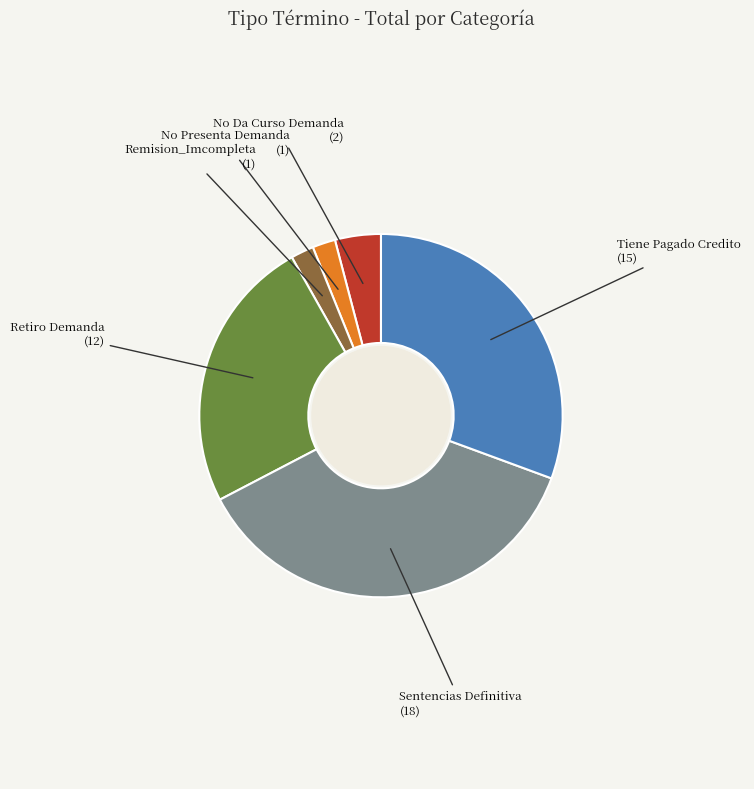

Is there a majority slice in this chart?

No